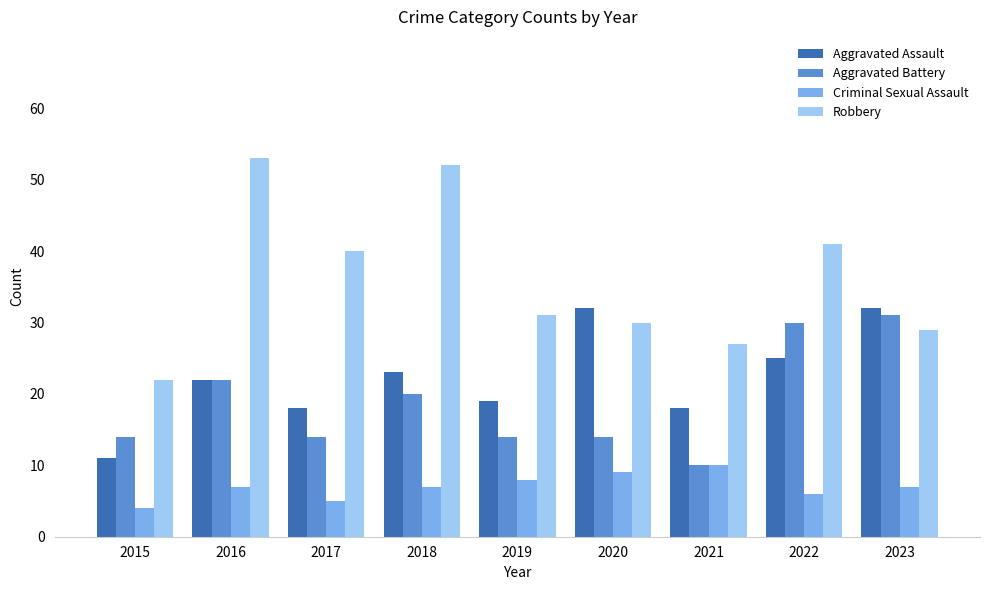

The Criminal Sexual Assault series shows 2 at 2018. True or false?

False